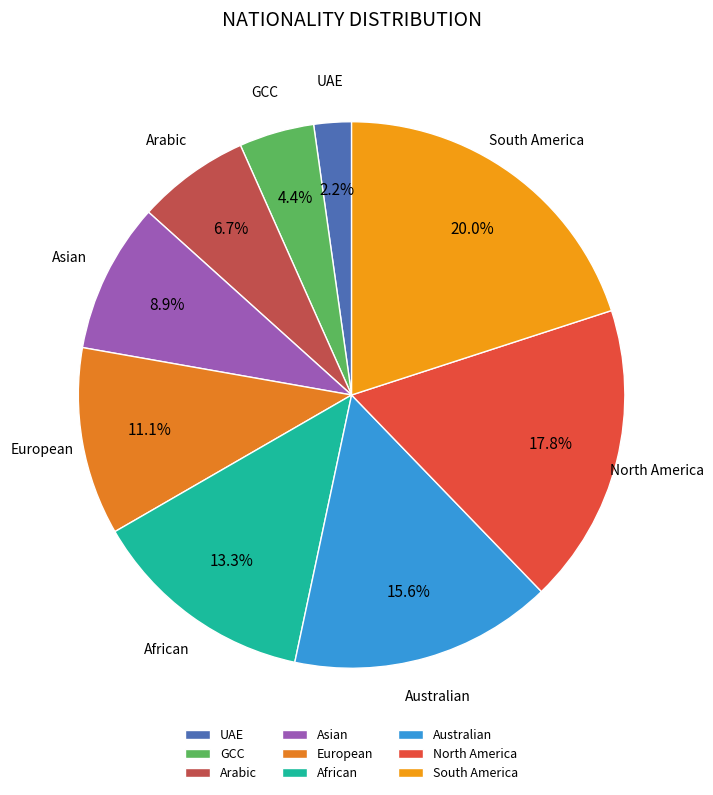

What percentage do Asian and Arabic together represent?

15.6%